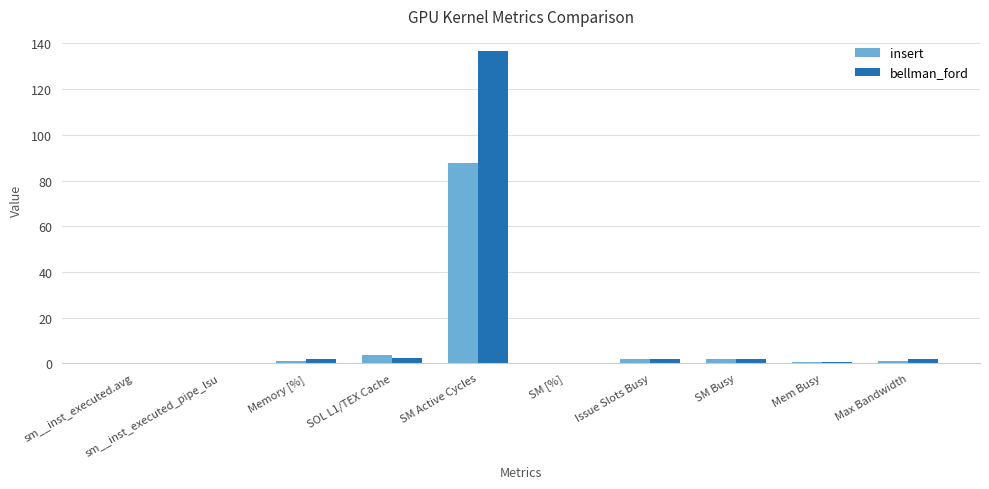

What is the sum of all insert values?

98.1